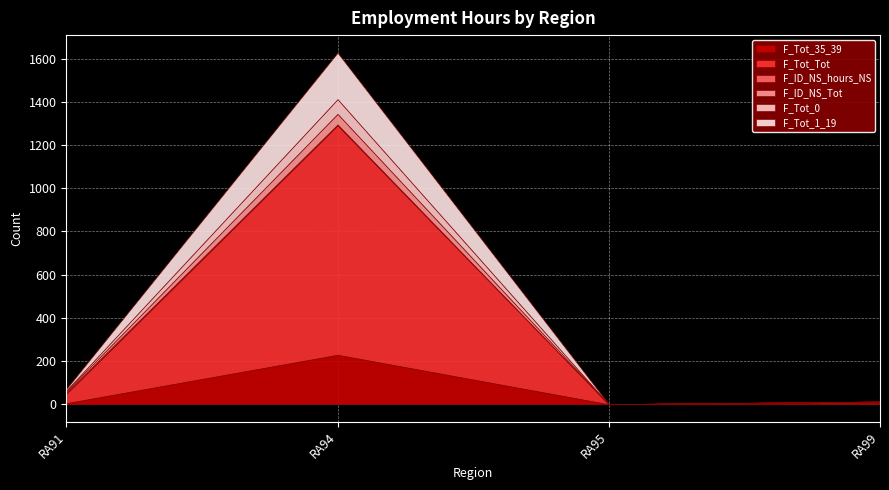

After their last crossing, which series has the higher values: F_Tot_35_39 or F_Tot_1_19?

F_Tot_35_39